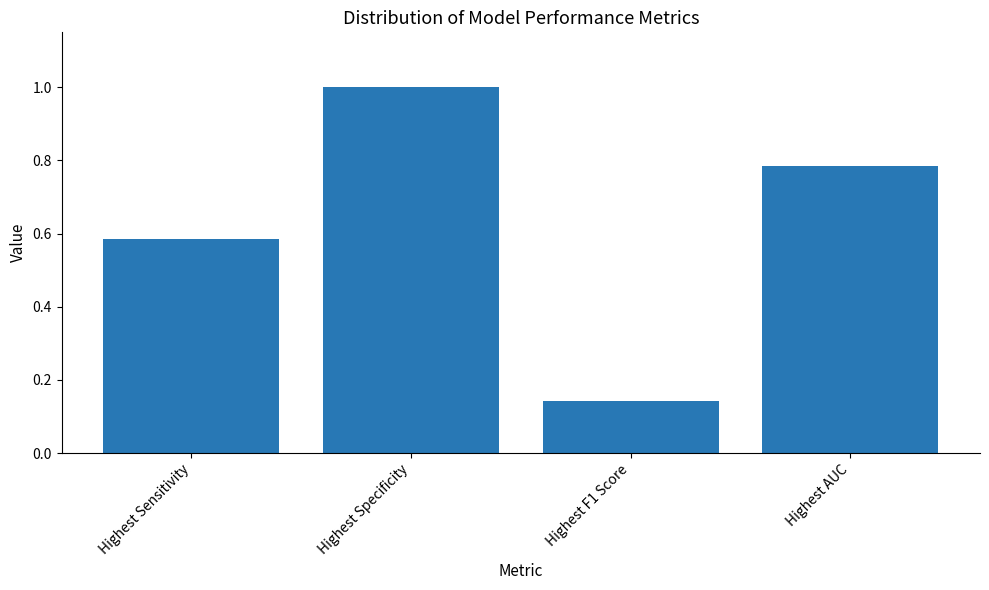

Which has a higher value, Highest F1 Score or Highest AUC?

Highest AUC